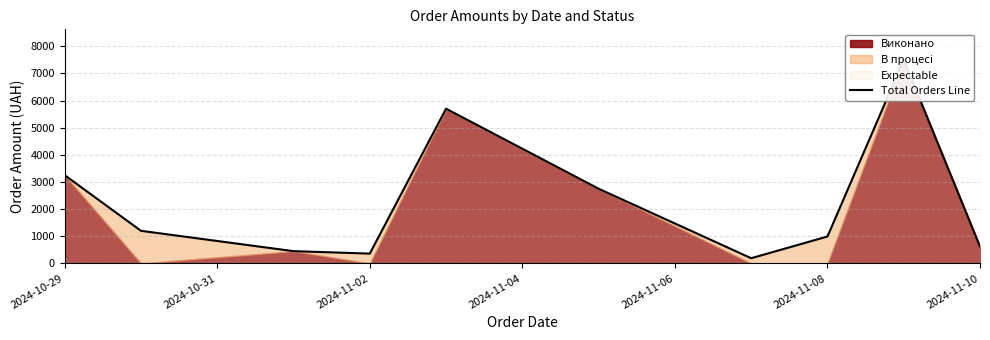

At which label is the value closest to 3844?

2024-10-29